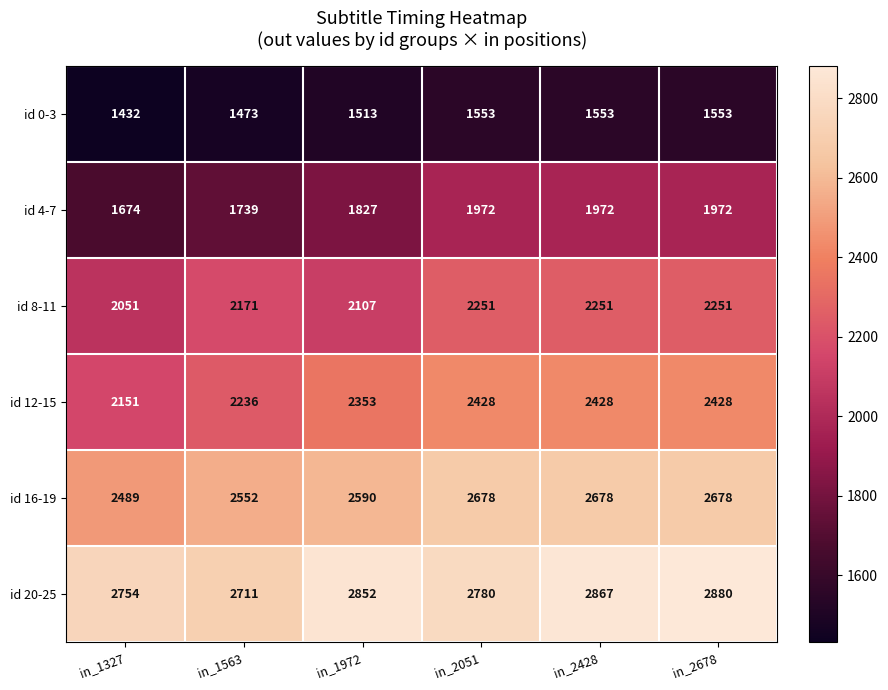

How many id 0-3 values are between 1473 and 1553?

5